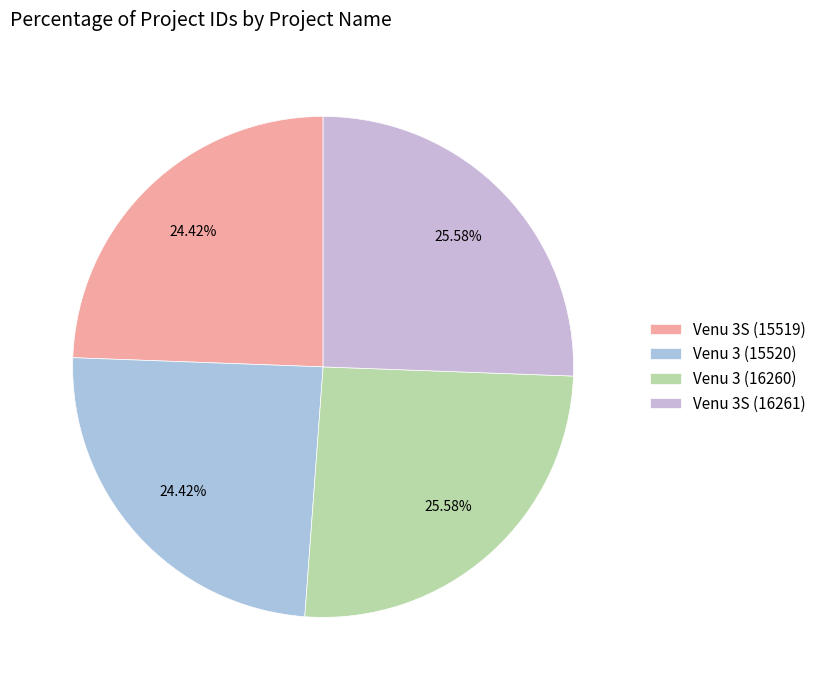

Is it true that Venu 3 (15520) is 13% of the pie?

False